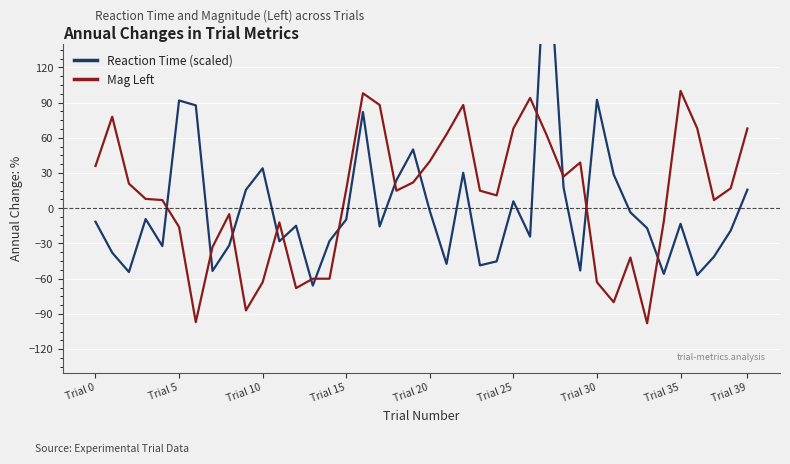

True or false: Reaction Time (scaled) has a value of -24.1 at 26.

True